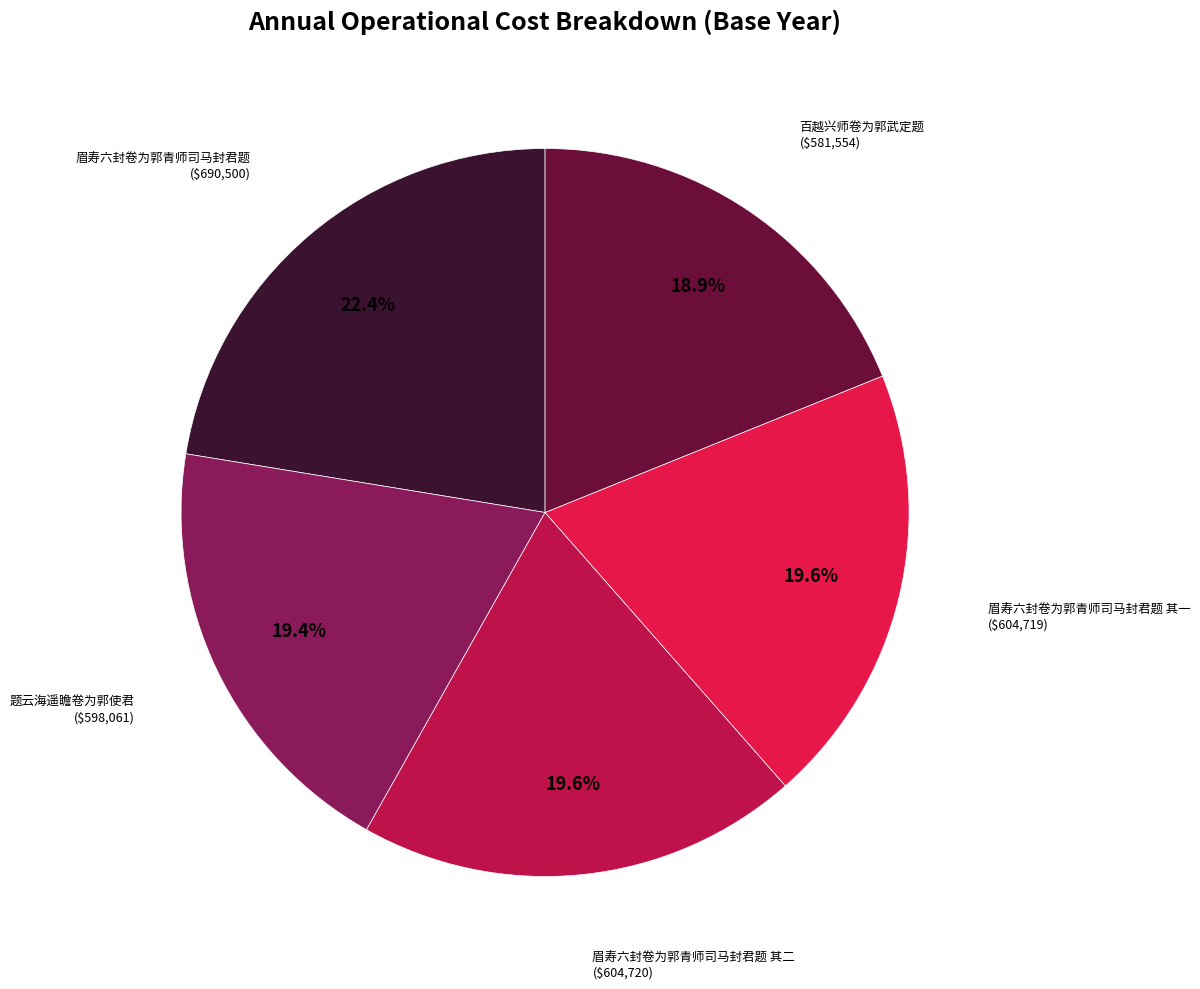

To the nearest percent, what is the difference between the largest and smallest slice percentages?

4%